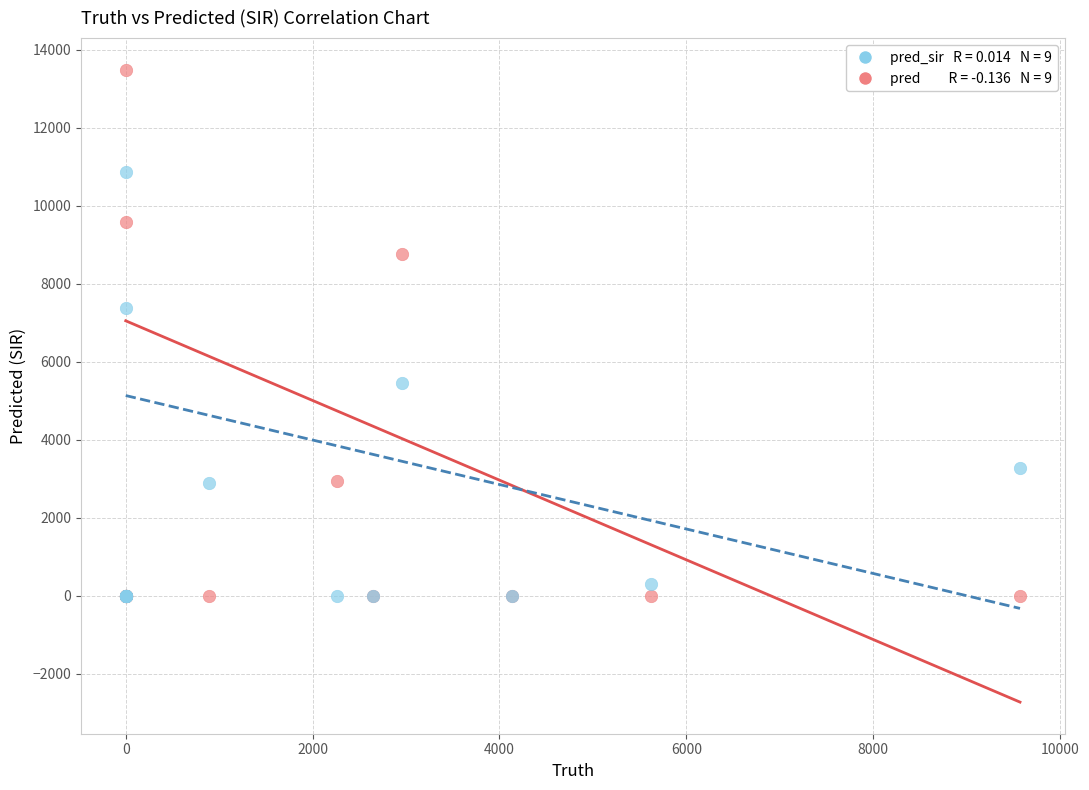

Across all series, what Y value is closest to 6742?

7382